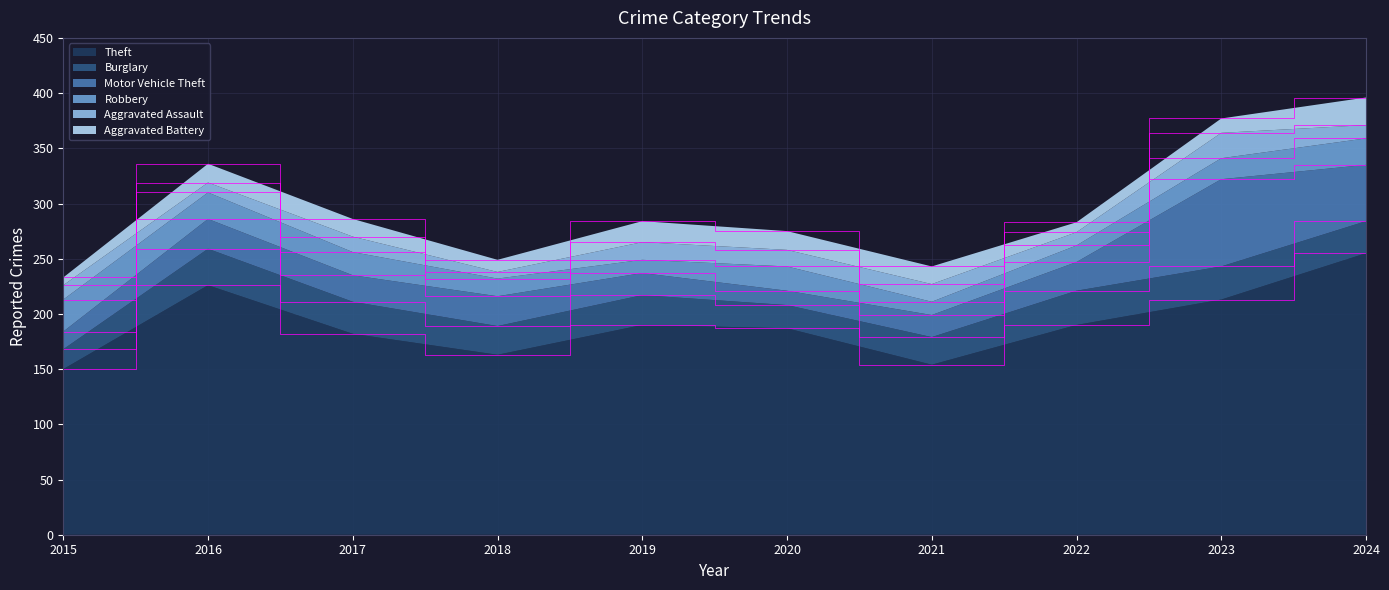

Reading left to right, transcribe all the data shown in this chart.

Theft: 150	226	182	163	190	187	154	190	213	255
Burglary: 18	33	29	26	27	21	25	31	30	29
Motor Vehicle Theft: 16	27	24	27	20	13	20	26	79	51
Robbery: 29	24	21	16	12	22	12	15	19	24
Aggravated Assault: 13	9	14	6	16	15	16	12	23	12
Aggravated Battery: 7	17	16	11	19	17	16	9	13	25